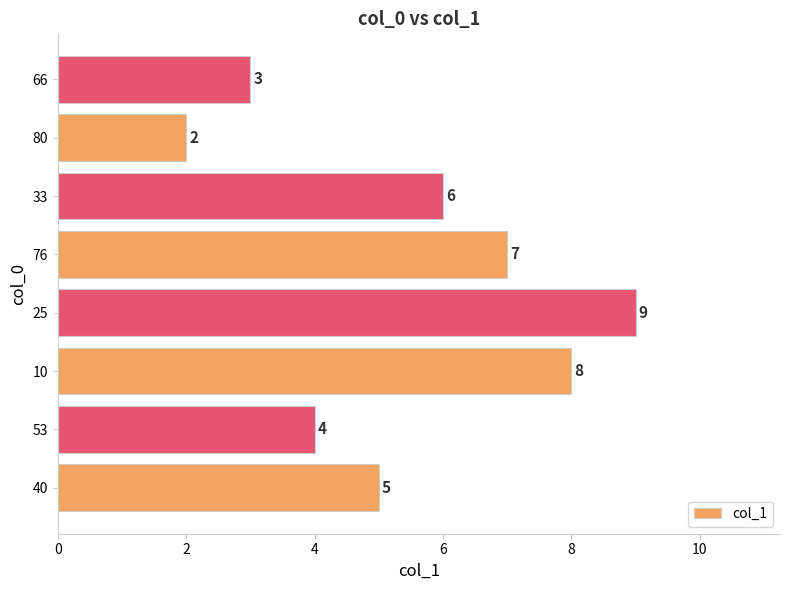

Which category has the lowest value across all series?

80